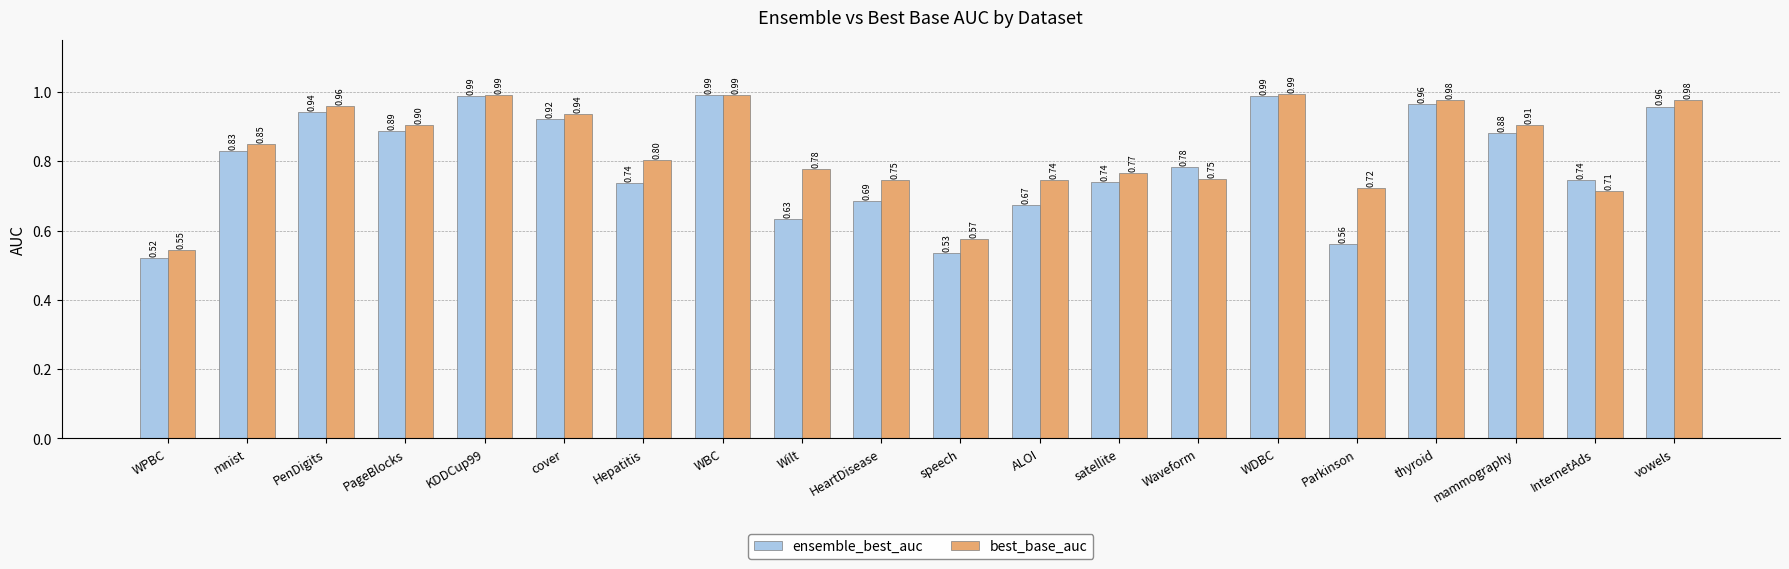

Is the value of ensemble_best_auc at ALOI greater than the value of best_base_auc at KDDCup99?

No